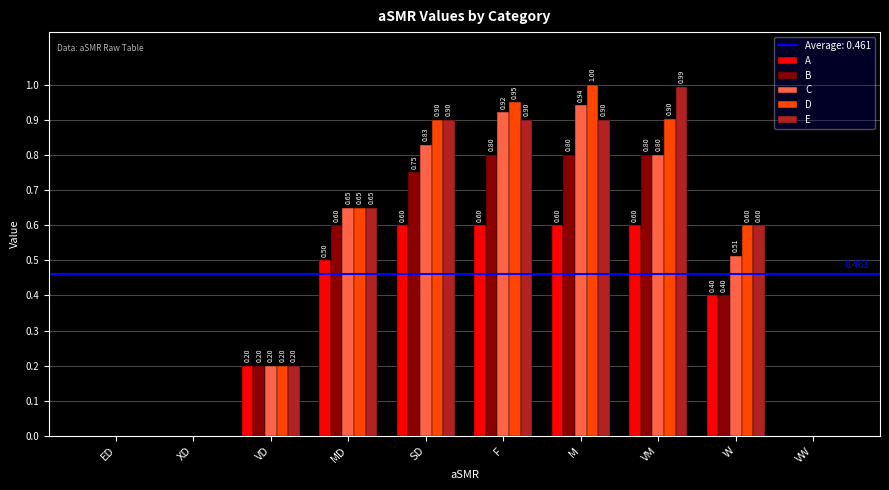

At which category is the sum across all series the highest?

M